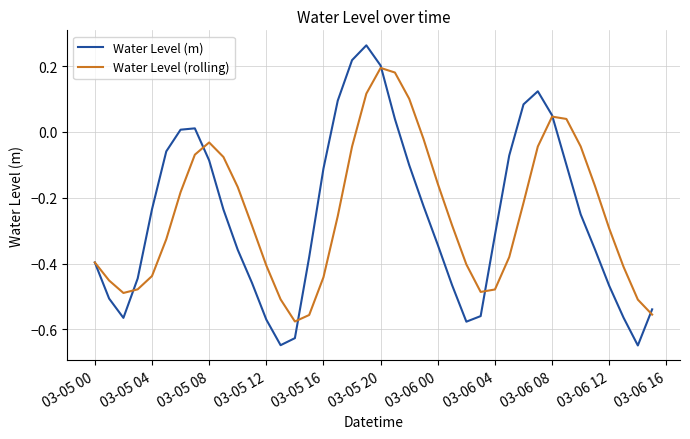

Which series has the largest range (max minus min)?

Water Level (m)